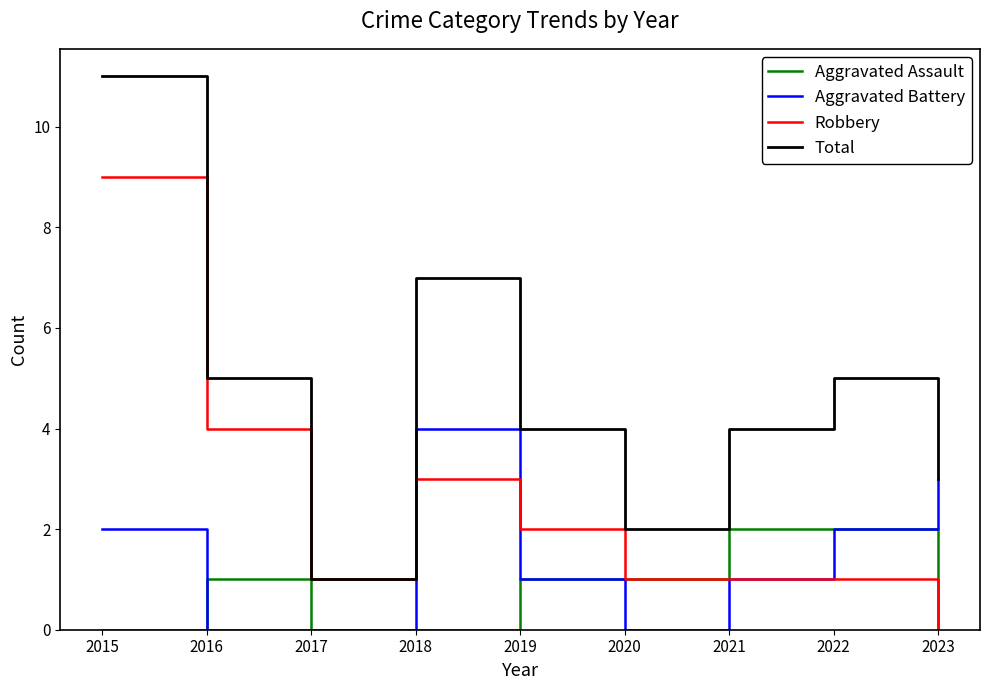

Rank the series by their average value, from highest to lowest.

Total, Robbery, Aggravated Battery, Aggravated Assault